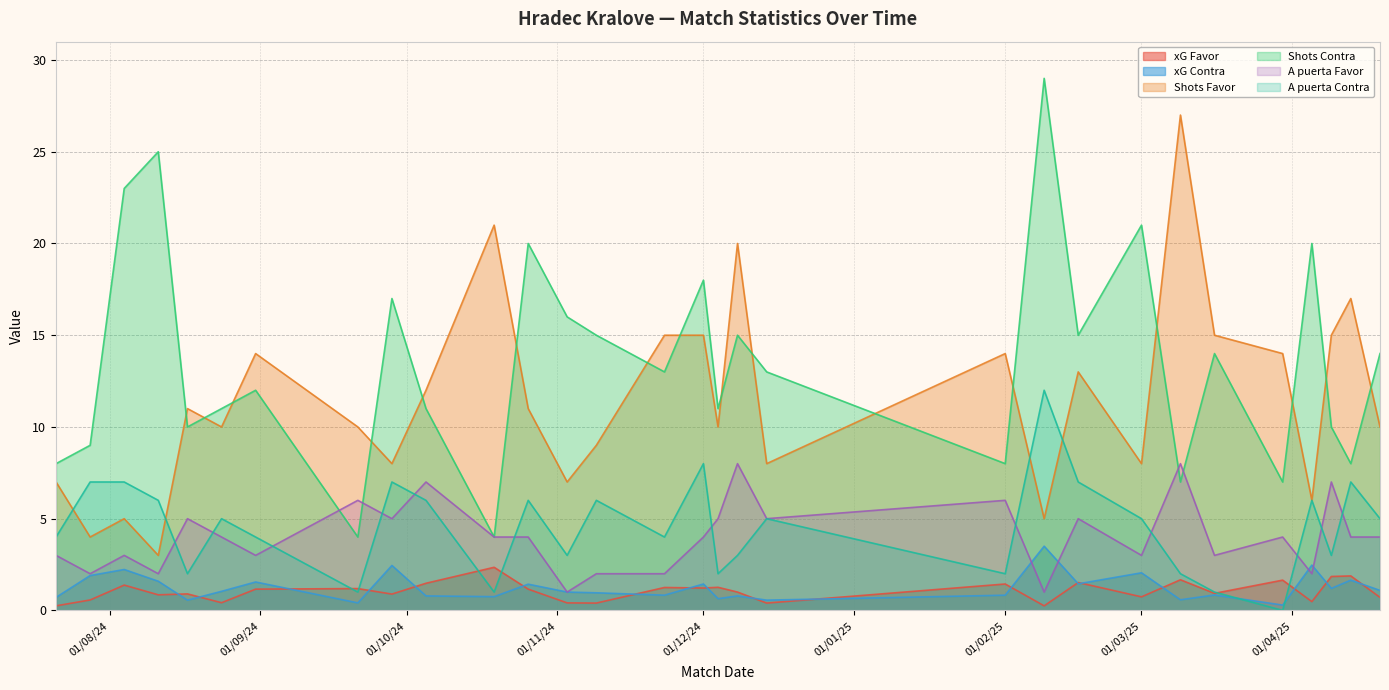

What is the spread (max minus min) of values at 09/03/2025?

26.4